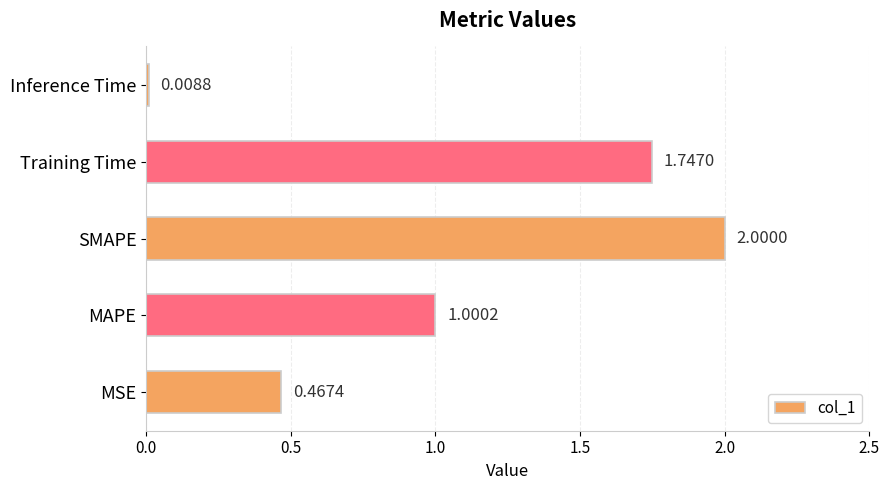

Which has a higher value, SMAPE or Training Time?

SMAPE